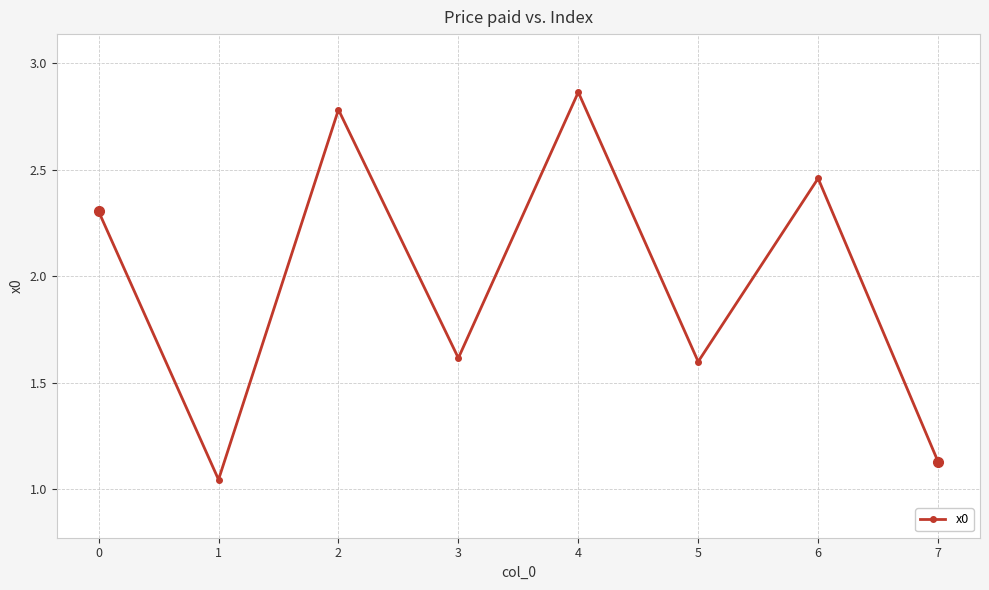

What is the change in value from 5 to 6?

+0.9